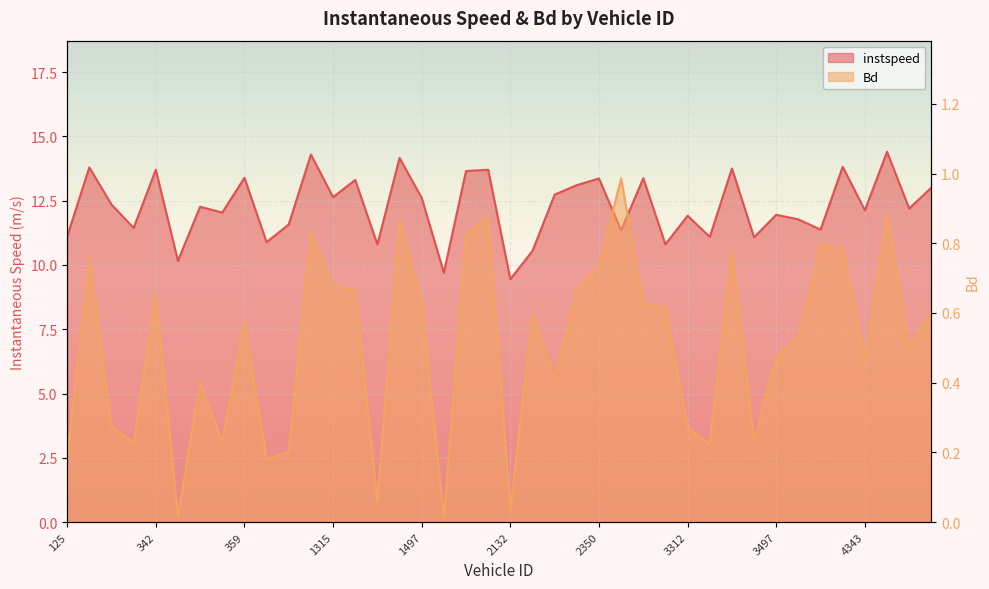

Which series has the widest spread of values?

instspeed